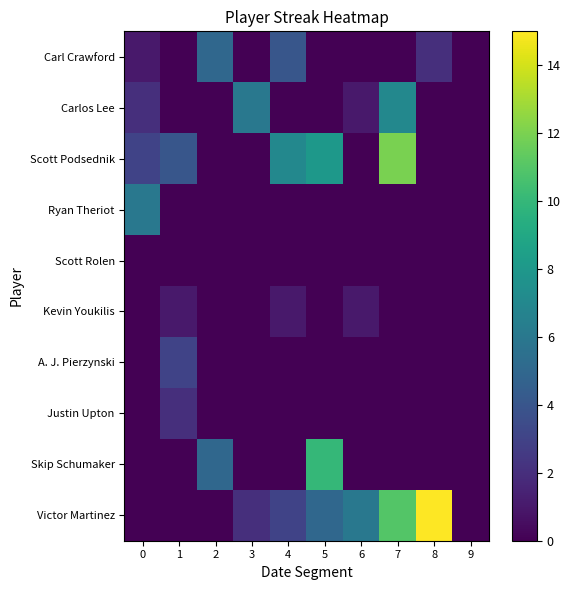

Rank the series at 2 from lowest to highest value.

Carlos Lee, Scott Podsednik, Ryan Theriot, Scott Rolen, Kevin Youkilis, A. J. Pierzynski, Justin Upton, Victor Martinez, Carl Crawford, Skip Schumaker